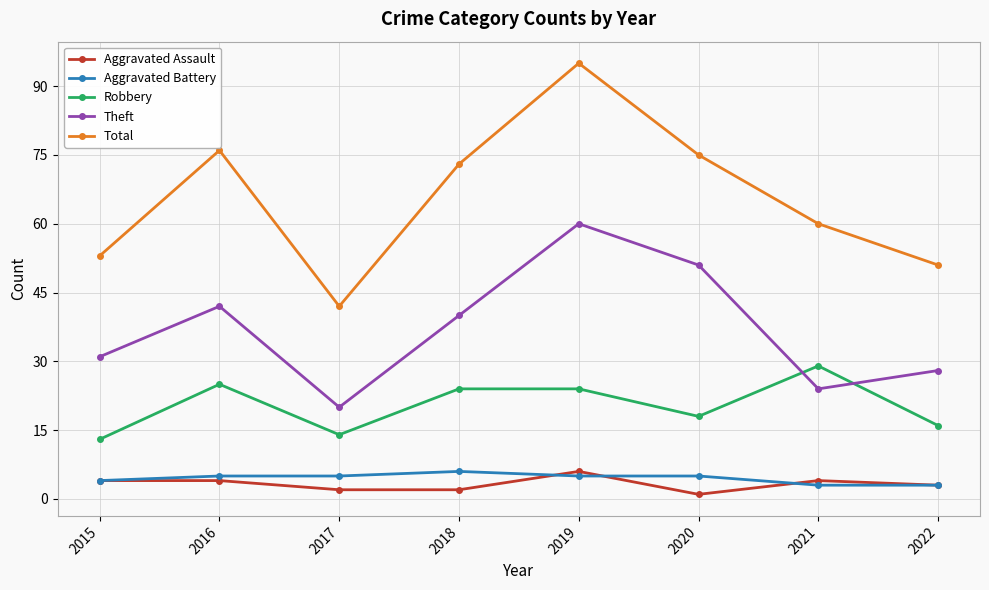

True or false: Theft and Total cross at least once.

False